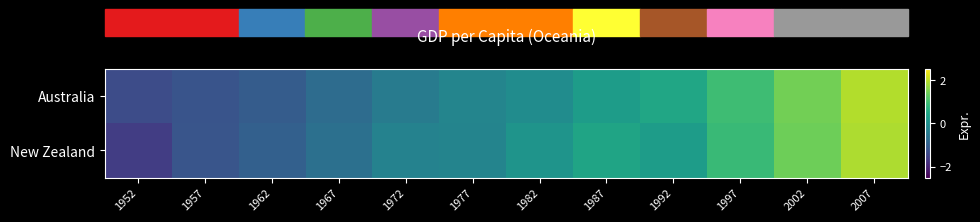

What is the difference between the highest and lowest values at 1952?

0.3